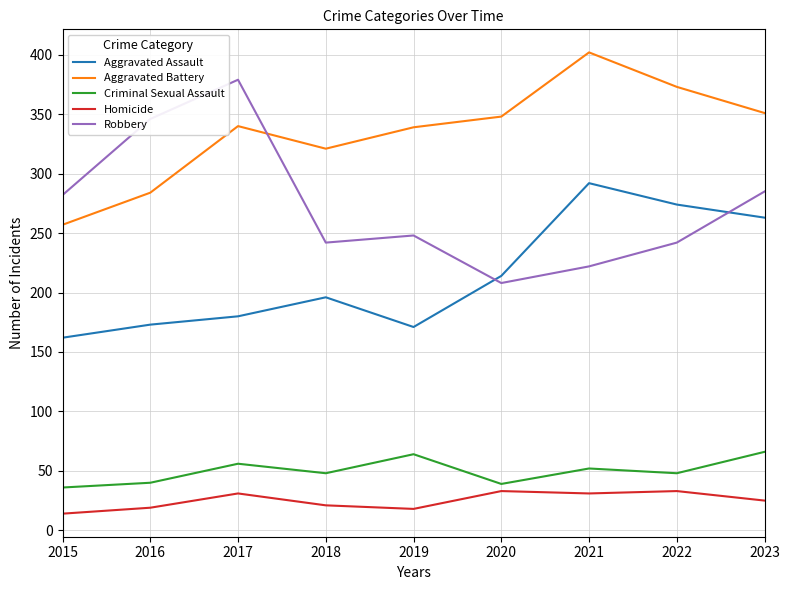

In Aggravated Assault, how many points are higher than both neighbors (excluding endpoints)?

2